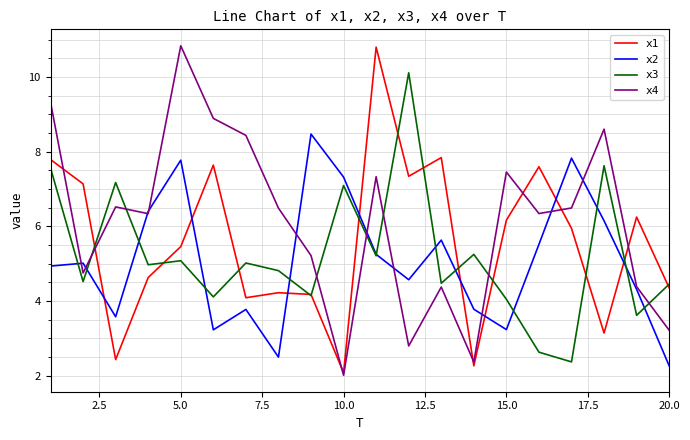

What is the minimum value for x1?

2.1